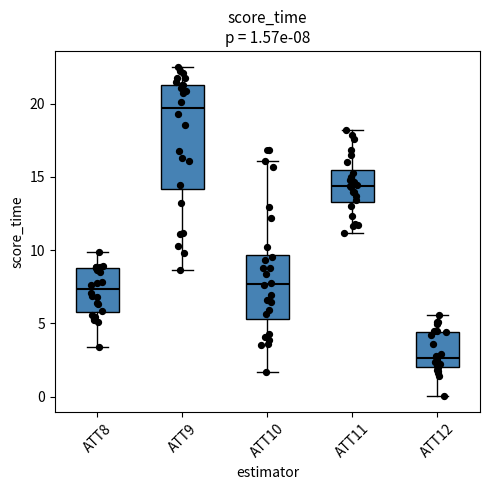

Comparing the boxes themselves (not the whiskers), which one is the tallest?

ATT9